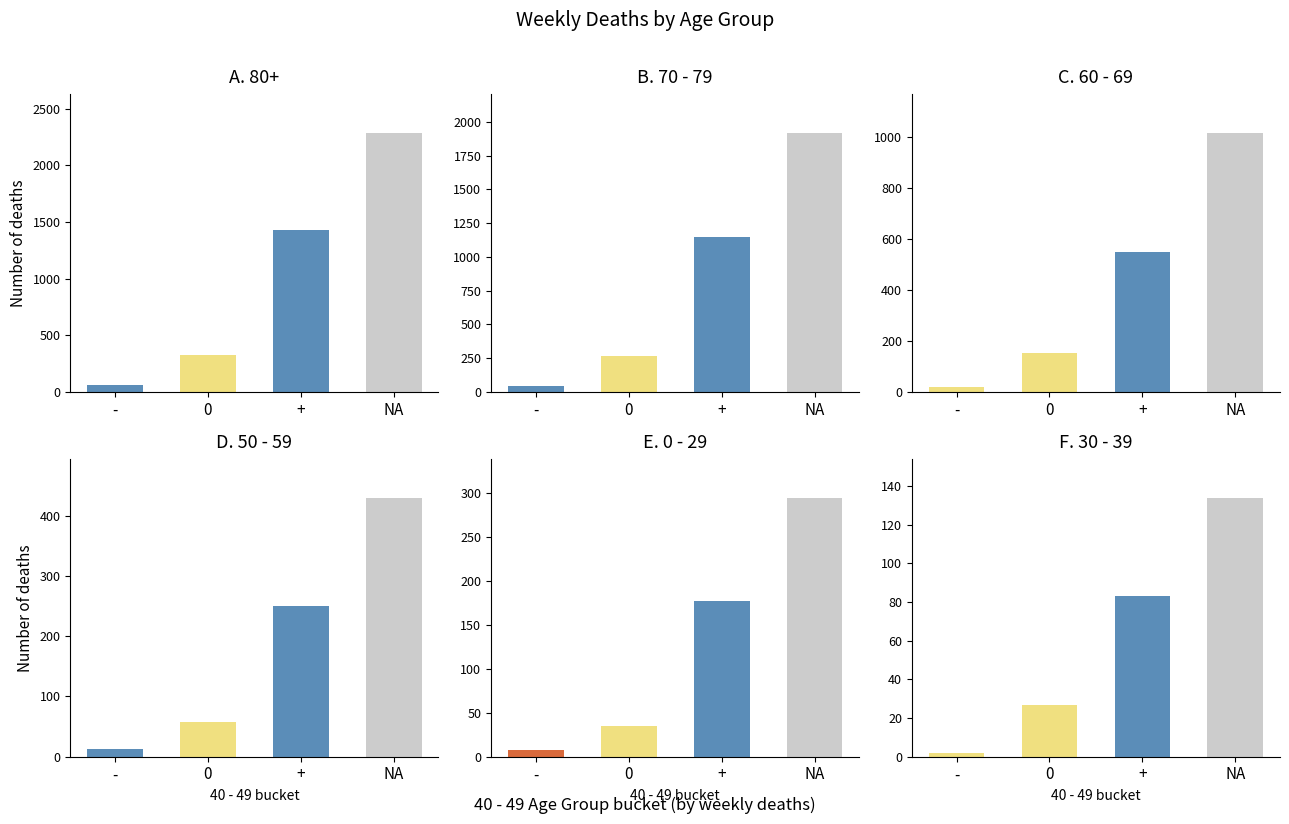

At which label does 0 - 29 reach its minimum?

-